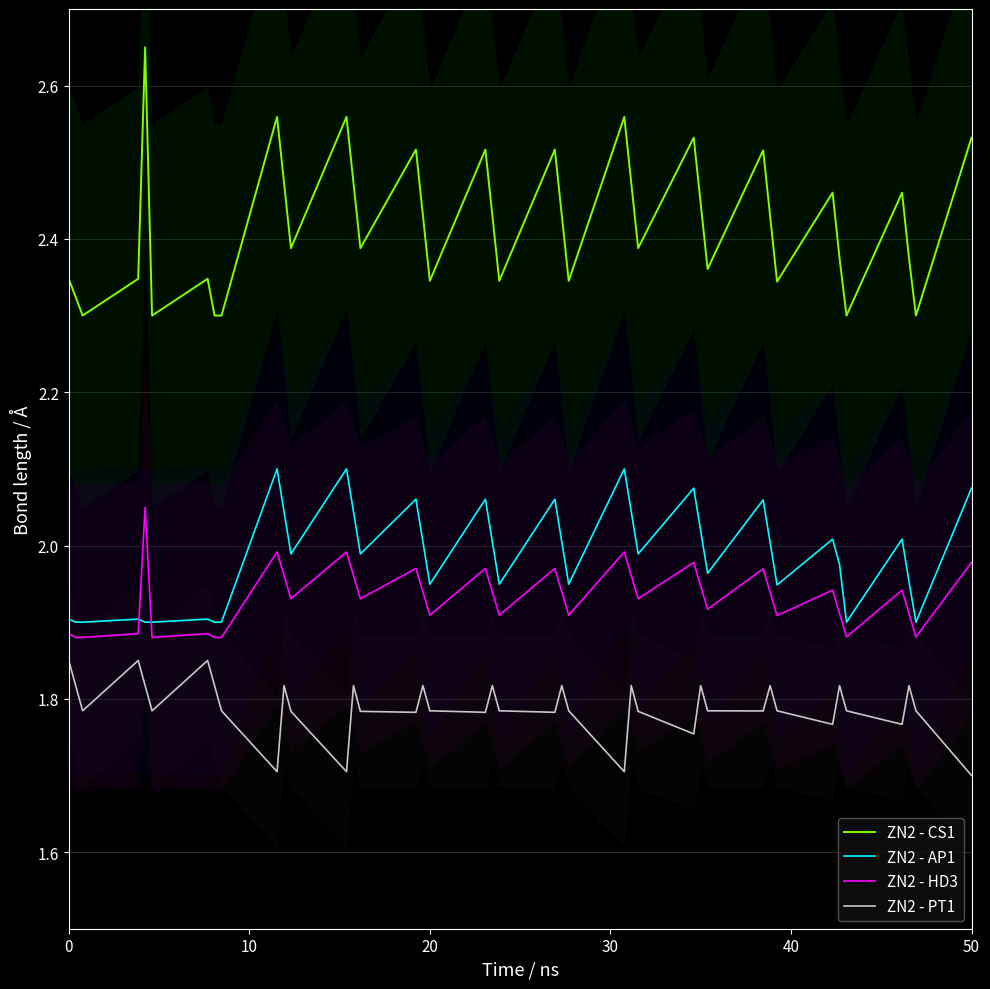

What is the minimum value for ZN2 - PT1?

1.7